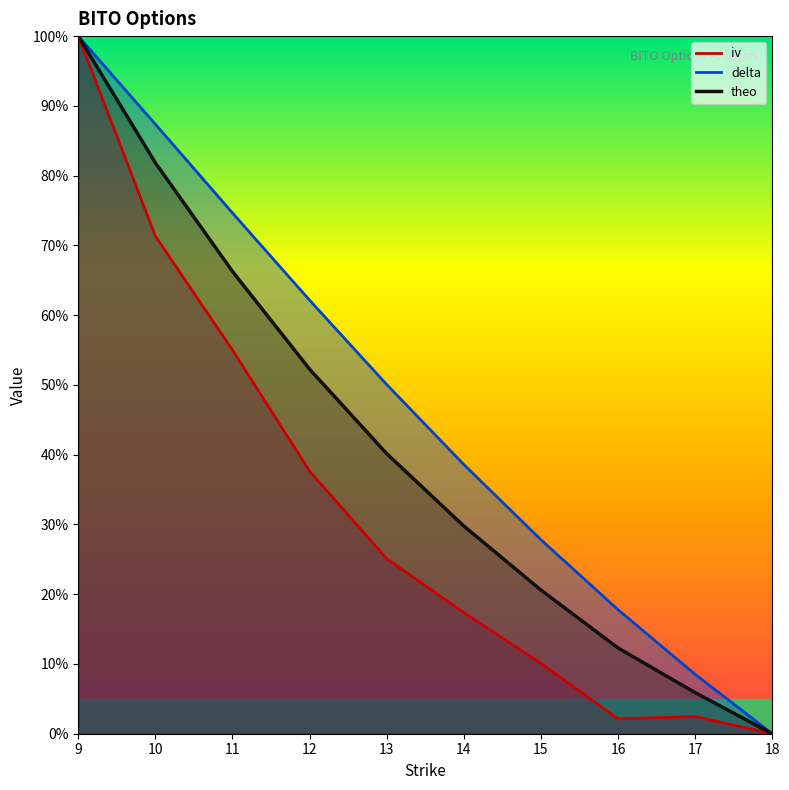

Read the theo value at 15.

0.2